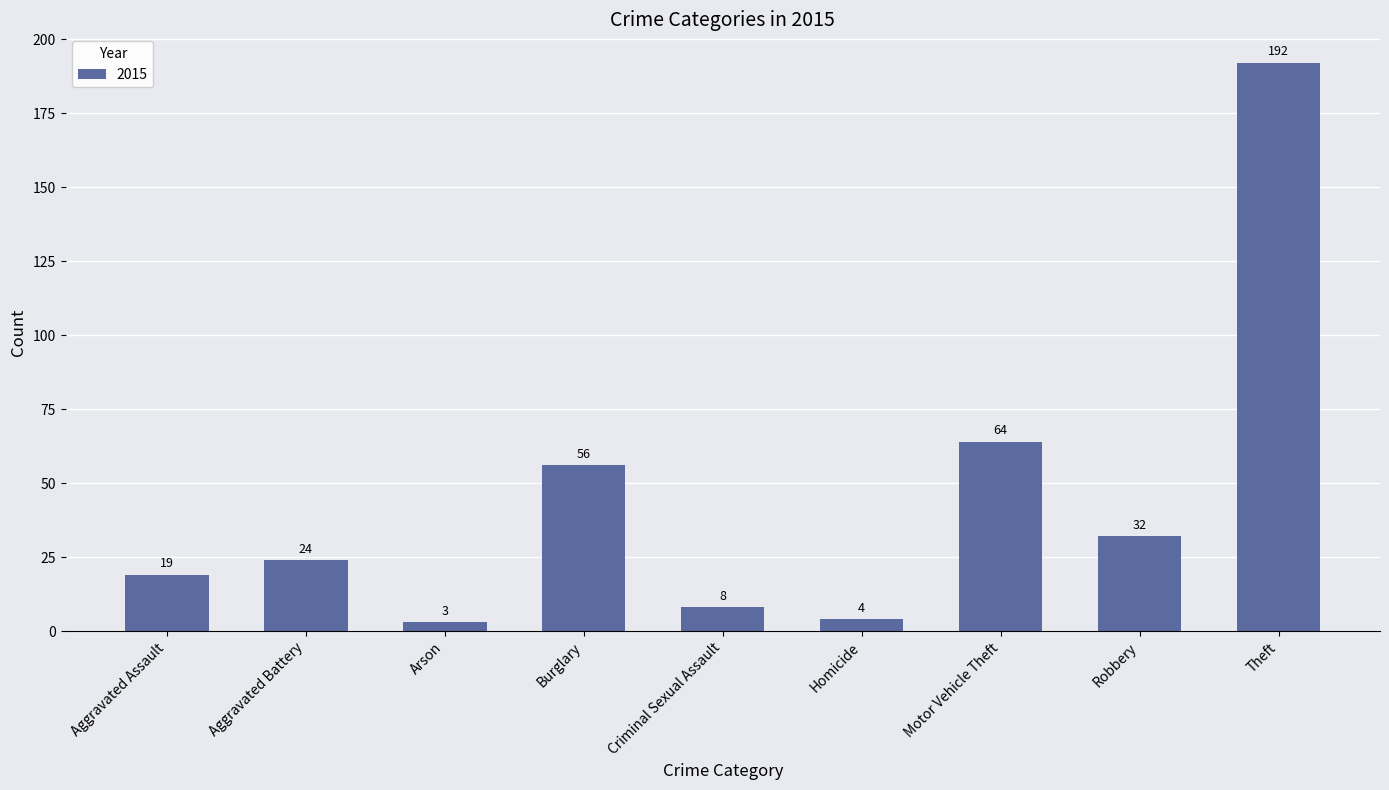

What is the average value?

45